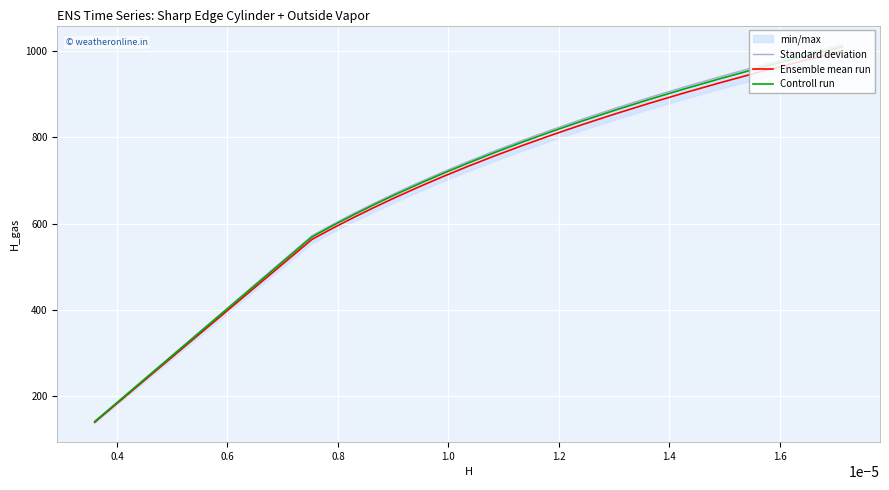

What is the minimum value for Controll run?

141.0